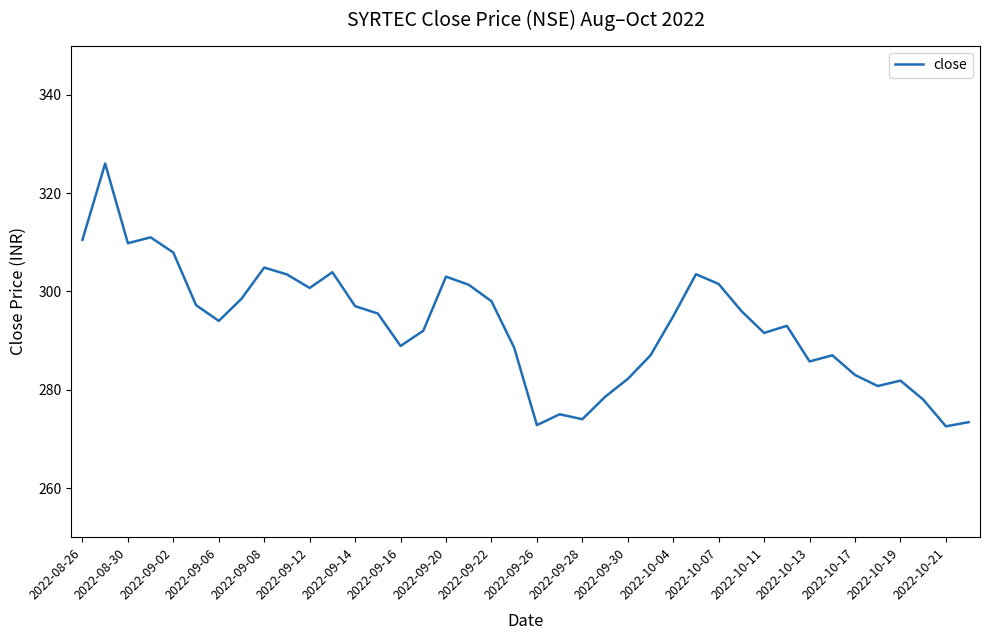

What is the minimum value shown in the chart?

272.6